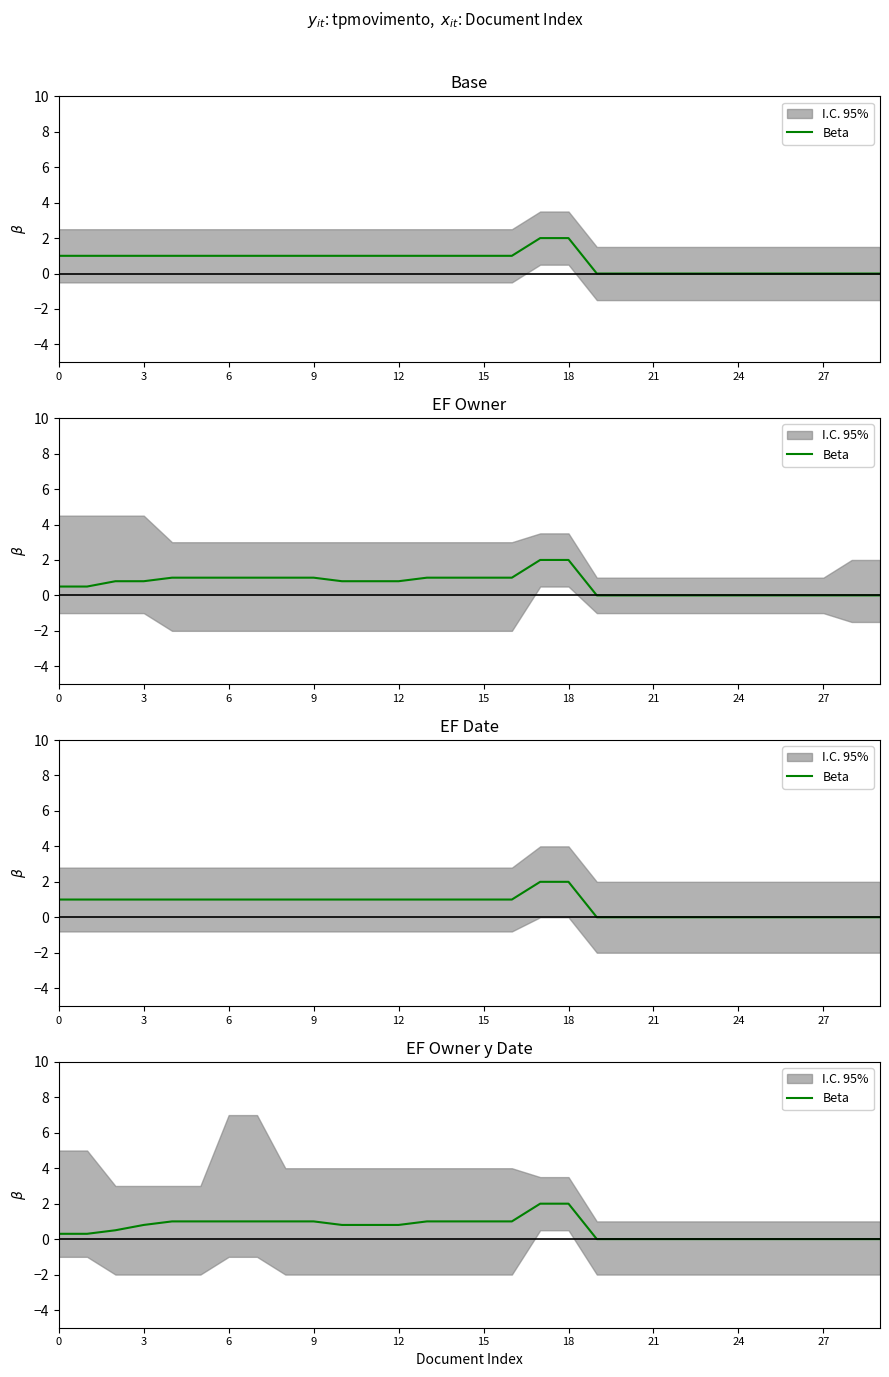

Is it true that the value at 14 is 1.7?

False